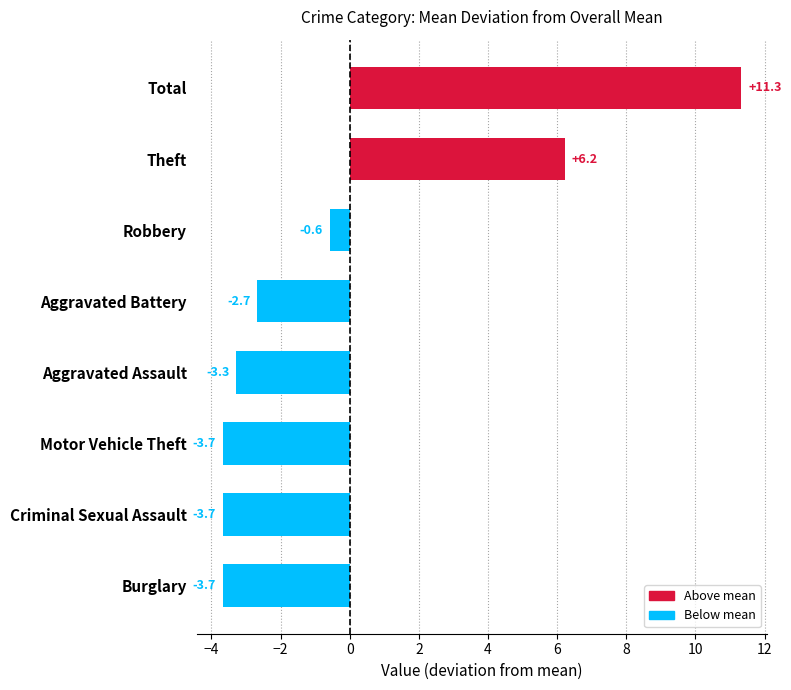

The value at Criminal Sexual Assault is -3.7. True or false?

True